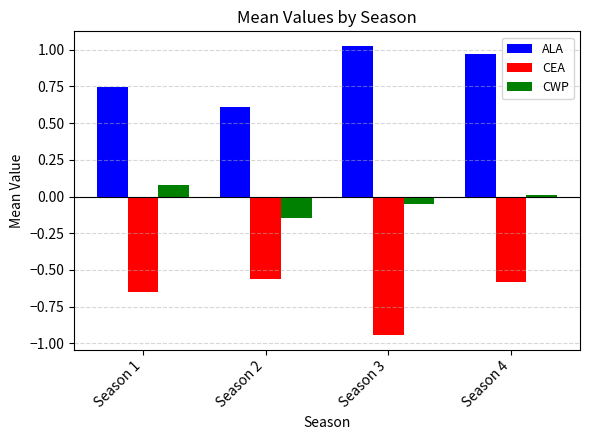

What is the sum of all CEA values?

-2.7